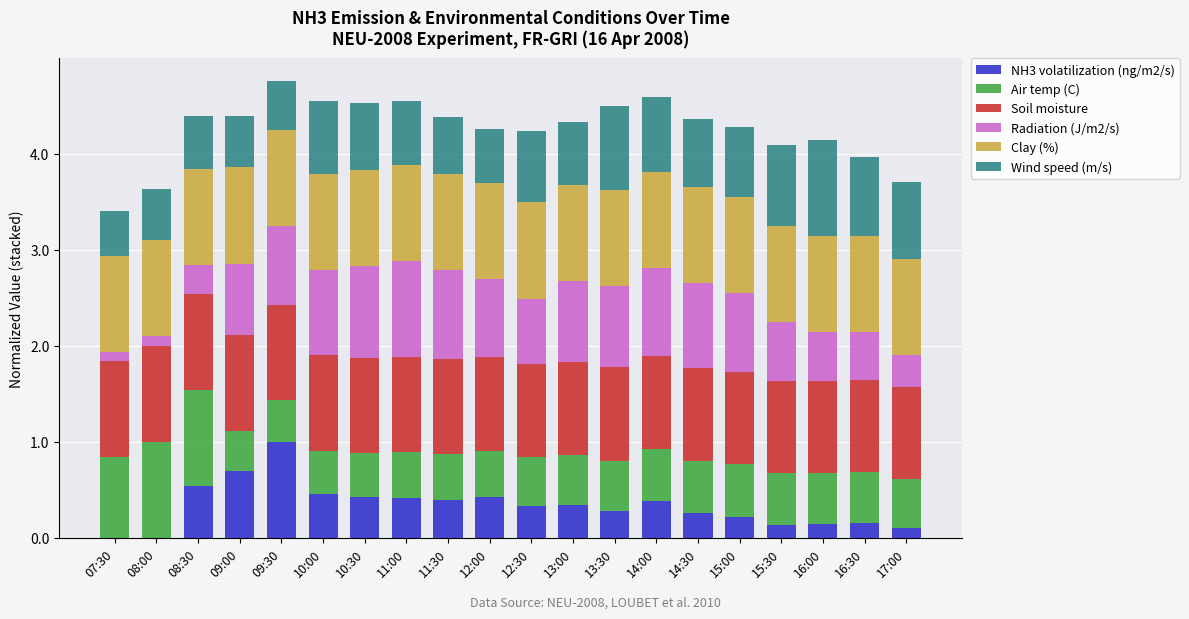

What is the total value across all series at 09:30?

4.8